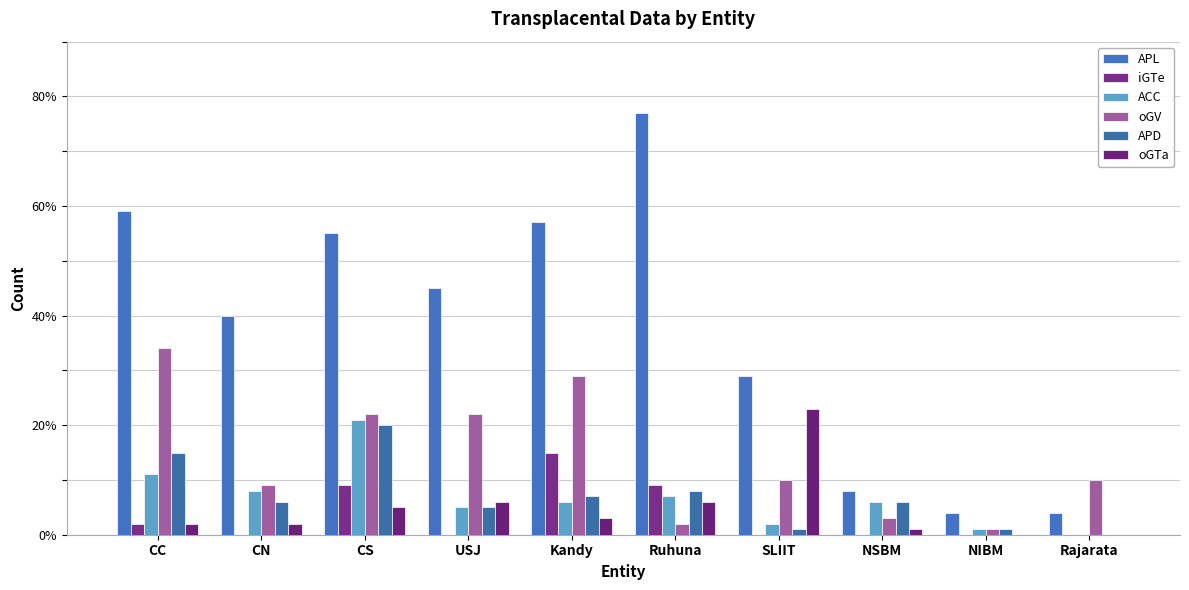

At CC, list the series in order from smallest to largest.

iGTe, oGTa, ACC, APD, oGV, APL